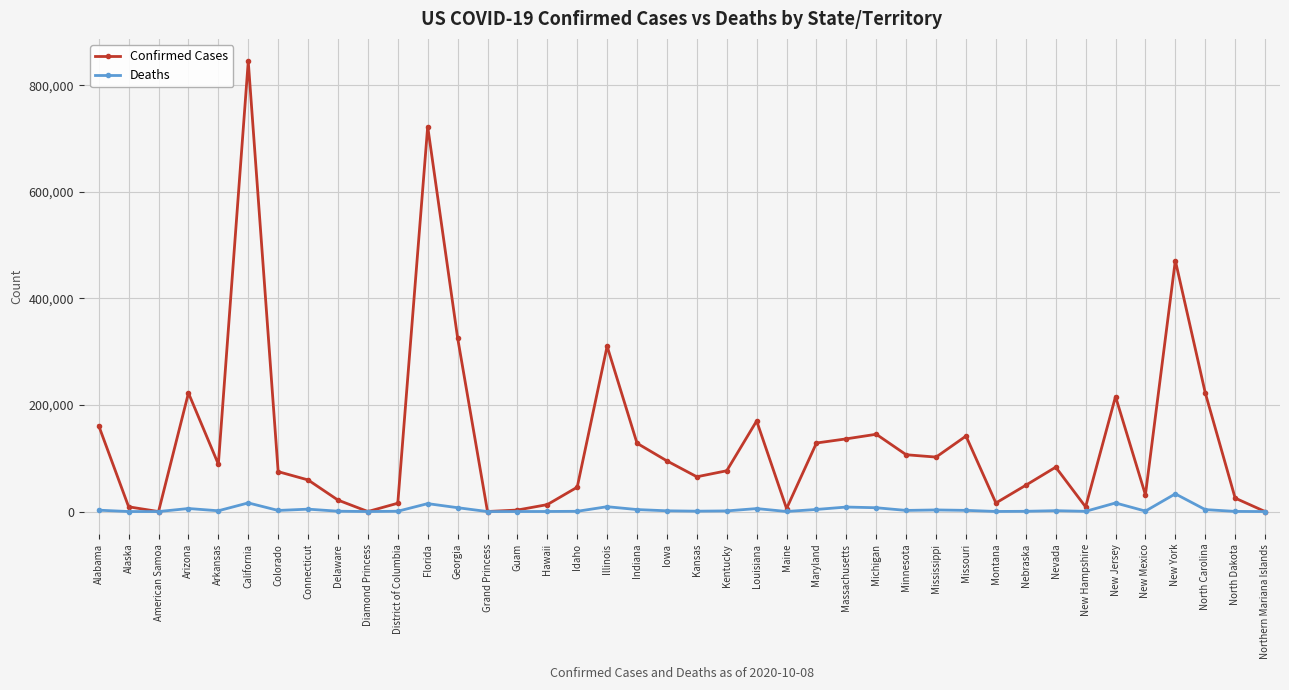

What is the value of the Deaths point at the 14th from the left?

3